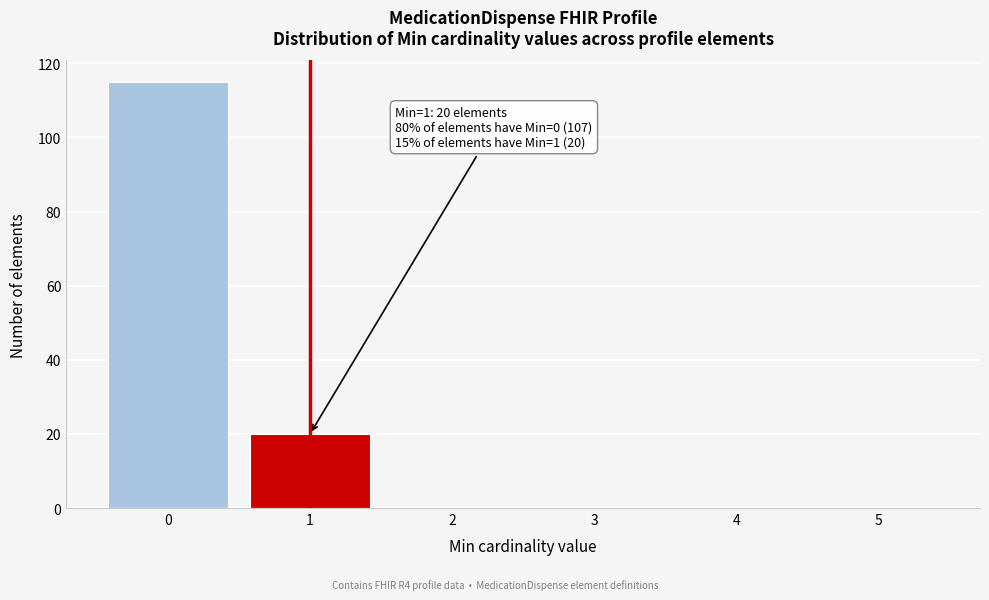

Reading right to left, what are all the values shown in this chart?

5=0	4=0	3=0	2=0	1=20	0=115